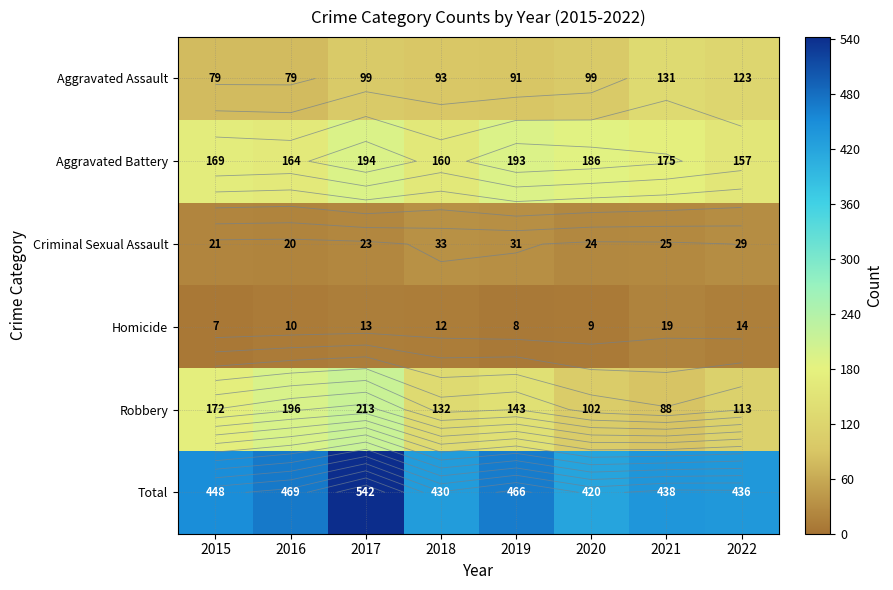

What is the difference between the highest and lowest values at 2016?

459